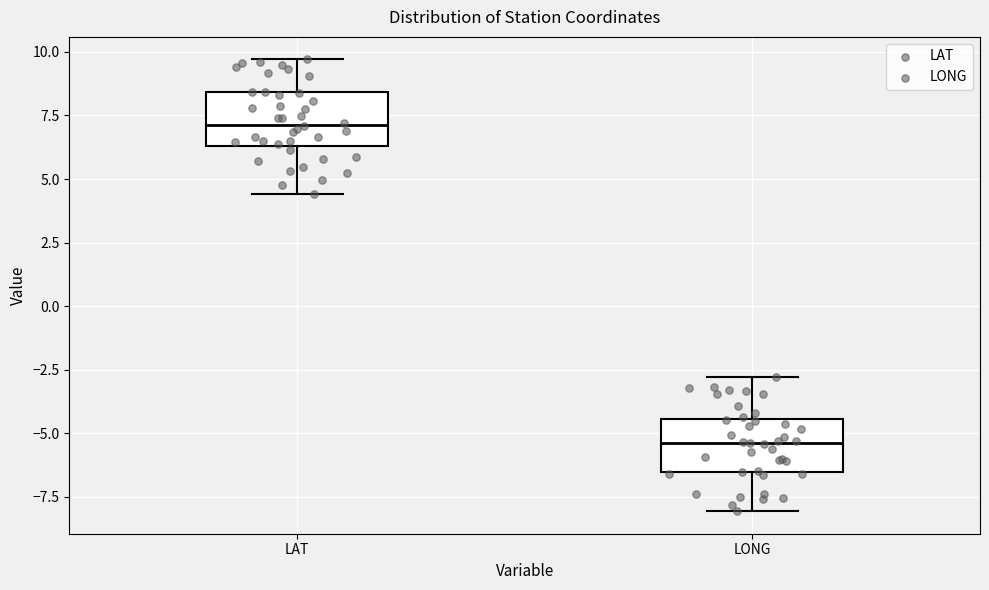

Reading left to right, read every box against the y-axis: the position of its median line, the range the box covers, and the ends of its whiskers. The values are not printed on the chart, so give them approximately, as read against the axis.

LAT: median 7.0, box 6.5 to 8.5, whiskers 4.5 to 9.5
LONG: median -5.5, box -6.5 to -4.5, whiskers -8.0 to -3.0